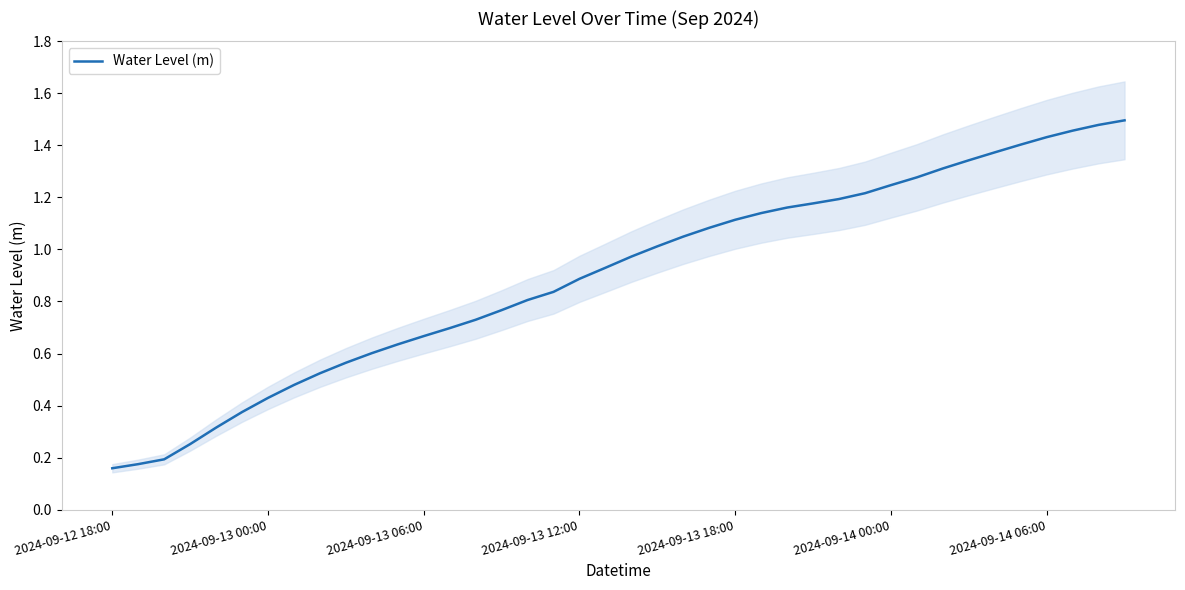

True or false: the data has more than 0 interior local peaks.

False